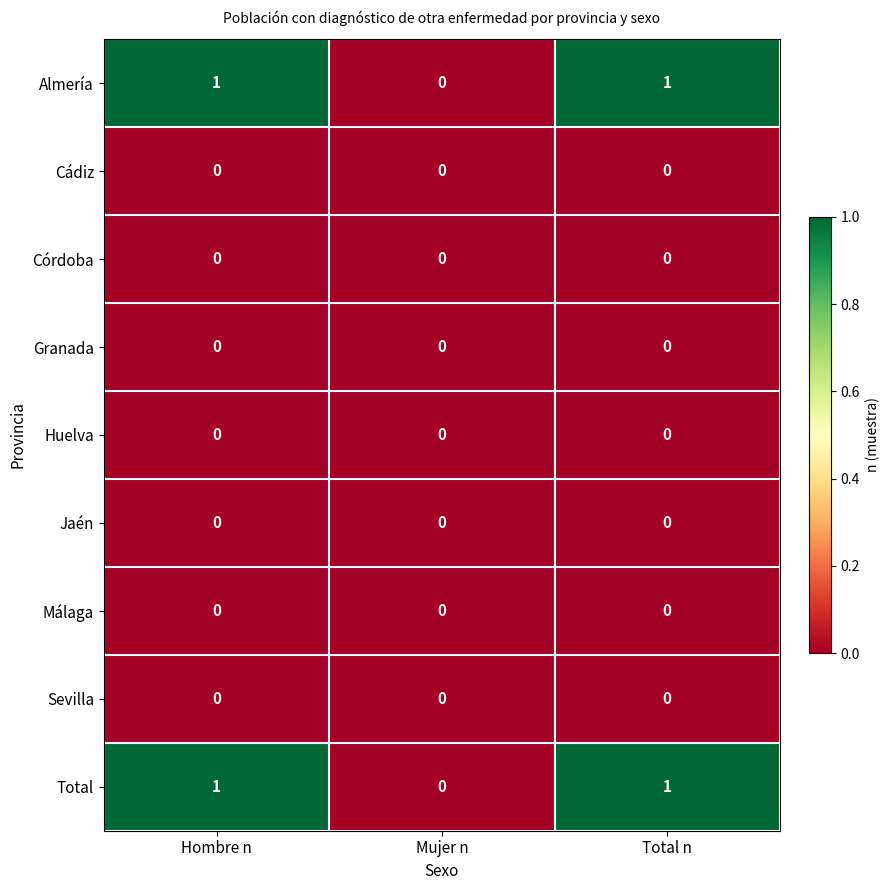

Reading right to left, transcribe all the data shown in this chart.

Almería: 1	0	1
Cádiz: 0	0	0
Córdoba: 0	0	0
Granada: 0	0	0
Huelva: 0	0	0
Jaén: 0	0	0
Málaga: 0	0	0
Sevilla: 0	0	0
Total: 1	0	1